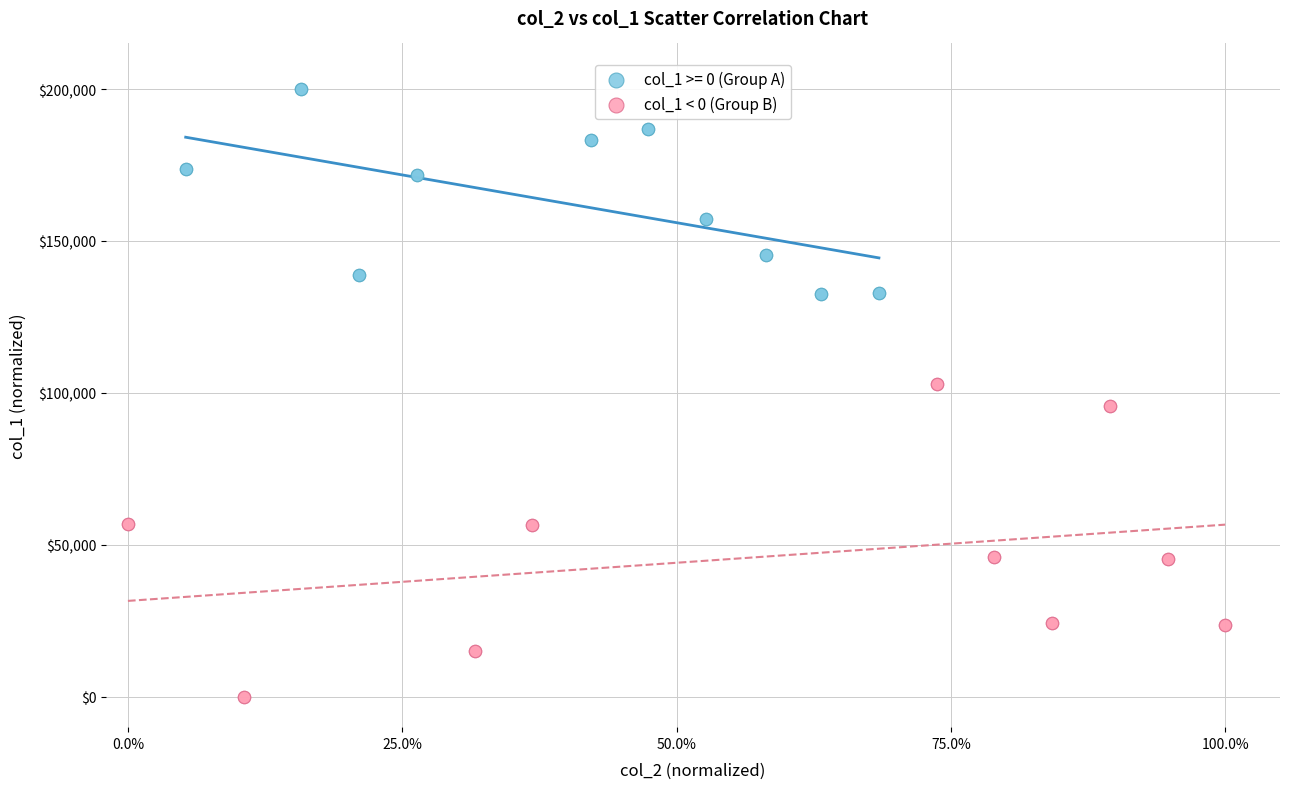

Which series contains the highest Y value?

col_1 >= 0 (Group A)